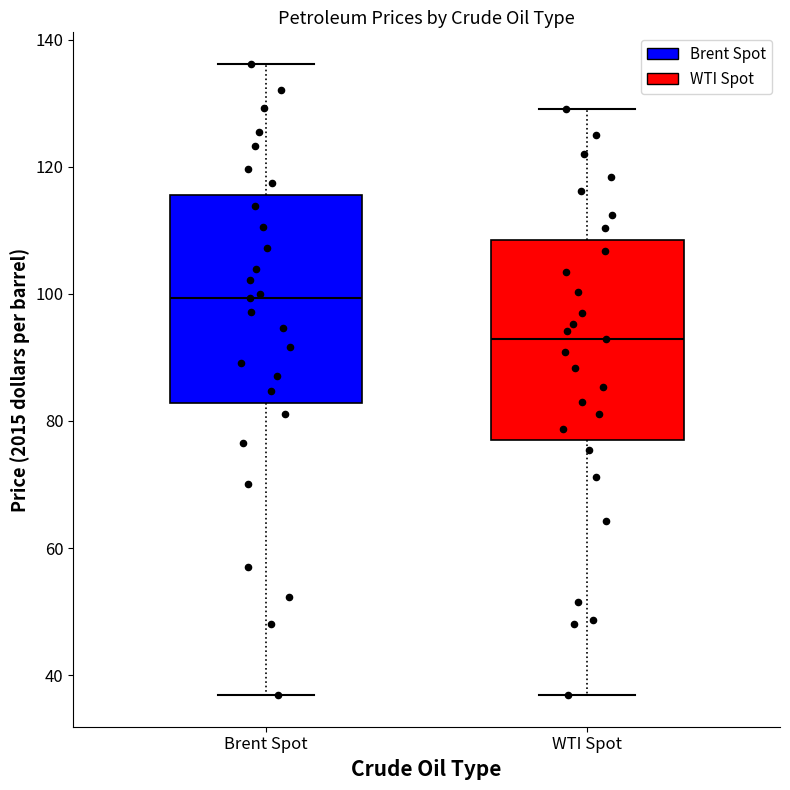

Which box's median line is the highest?

Brent Spot